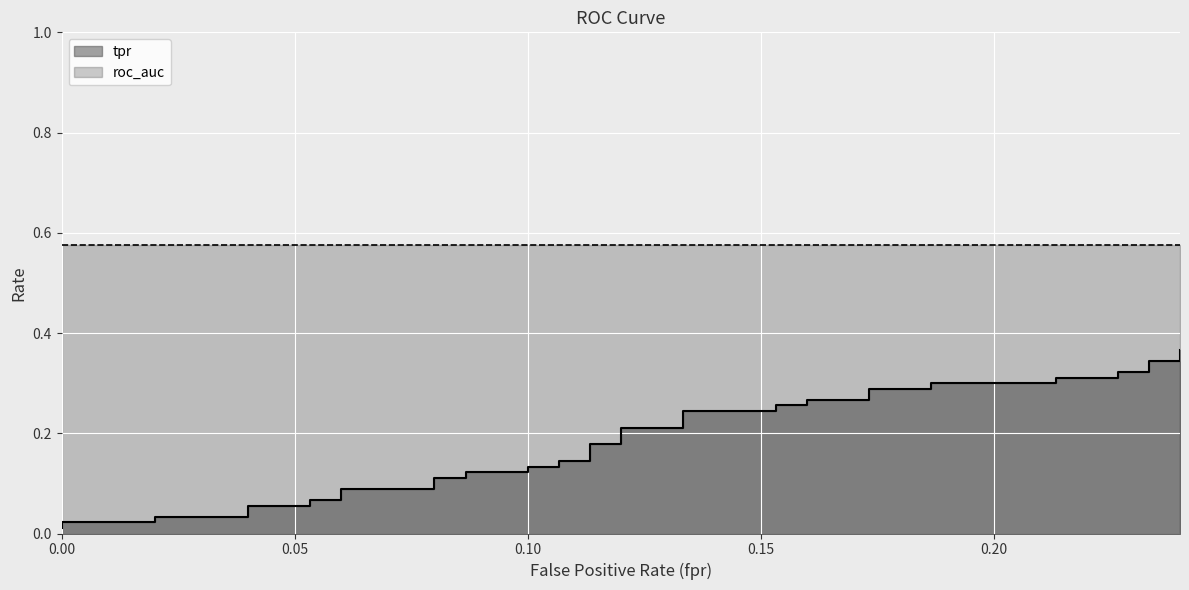

Reading left to right, list all the values displayed in this chart.

0=0.0	0=0.0	0.02=0.0	0.02=0.0	0.04=0.0	0.04=0.1	0.05333333333333334=0.1	0.05333333333333334=0.1	0.06=0.1	0.06=0.1	0.08=0.1	0.08=0.1	0.08666666666666667=0.1	0.08666666666666667=0.1	0.1=0.1	0.1=0.1	0.1066666666666667=0.1	0.1066666666666667=0.1	0.1133333333333333=0.1	0.1133333333333333=0.2	0.12=0.2	0.12=0.2	0.1333333333333333=0.2	0.1333333333333333=0.2	0.1533333333333333=0.2	0.1533333333333333=0.3	0.16=0.3	0.16=0.3	0.1733333333333333=0.3	0.1733333333333333=0.3	0.1866666666666667=0.3	0.1866666666666667=0.3	0.2133333333333333=0.3	0.2133333333333333=0.3	0.2266666666666667=0.3	0.2266666666666667=0.3	0.2333333333333333=0.3	0.2333333333333333=0.3	0.24=0.3	0.24=0.4